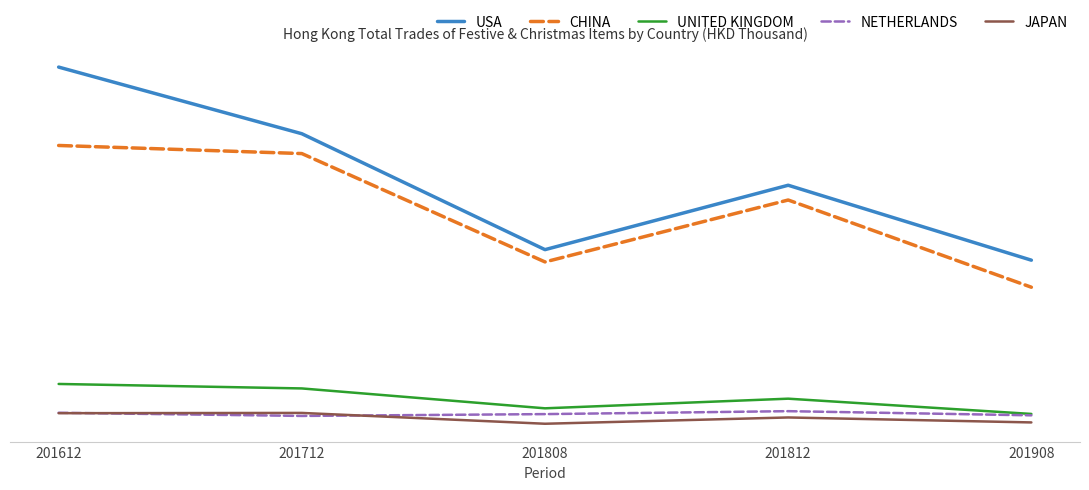

Which has a higher value, 201908 or 201812?

201812